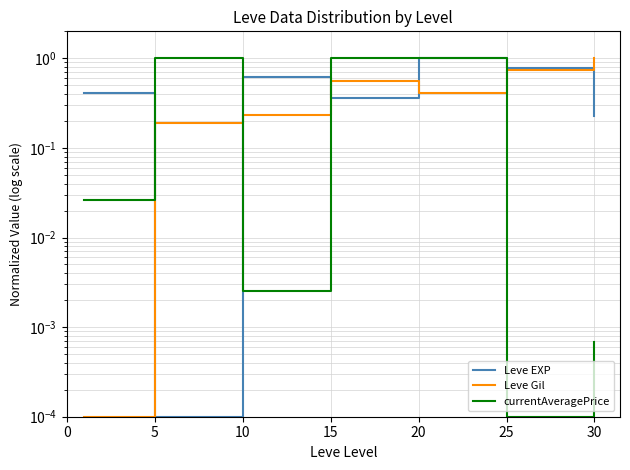

What is the difference between the second highest and second lowest values in the Leve Gil series?

0.6